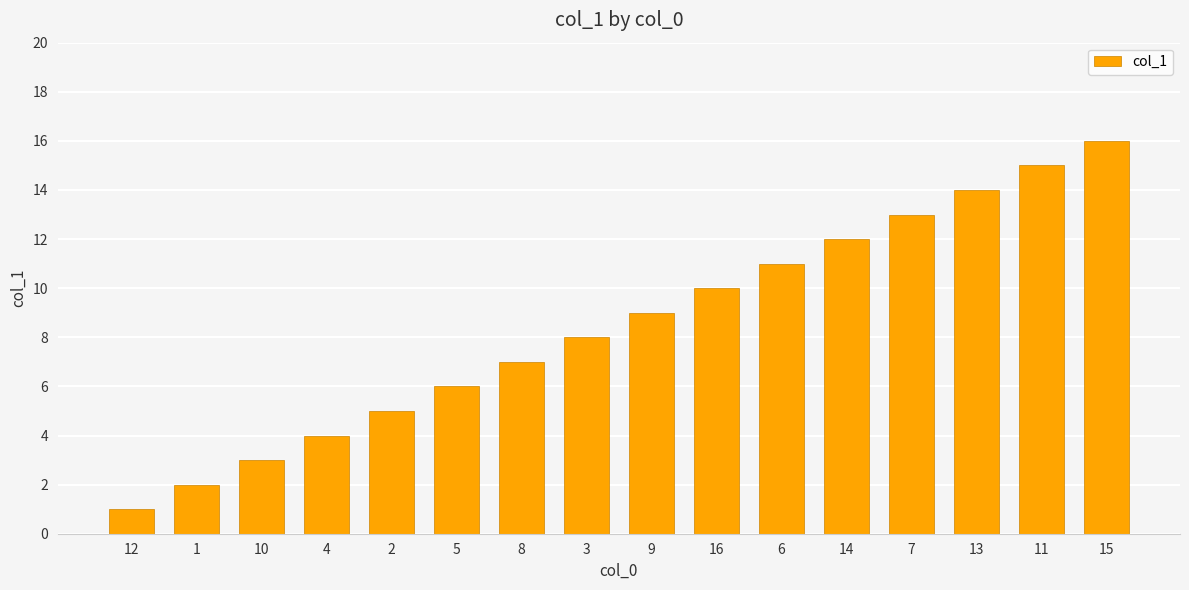

What is the change in value from 5 to 6?

+5